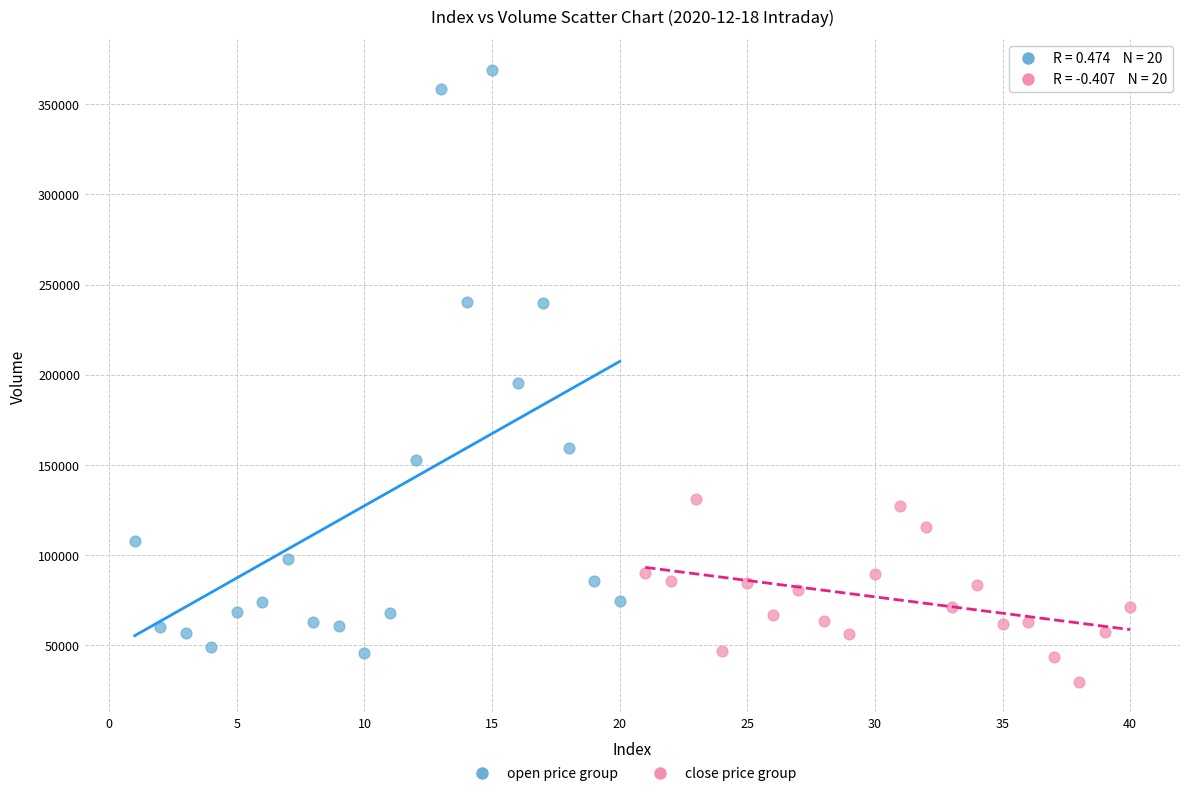

Which series reaches the minimum Y coordinate?

close price group